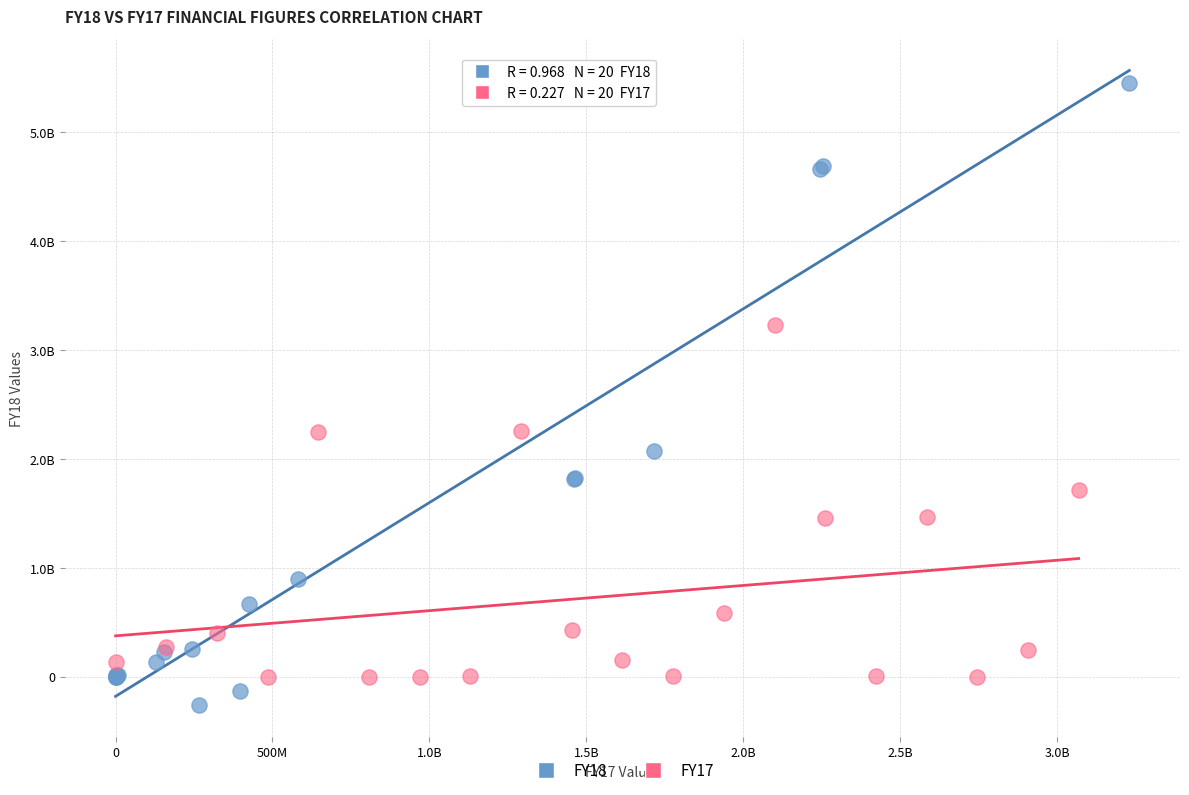

What are all the series names shown in the legend?

FY18, FY17